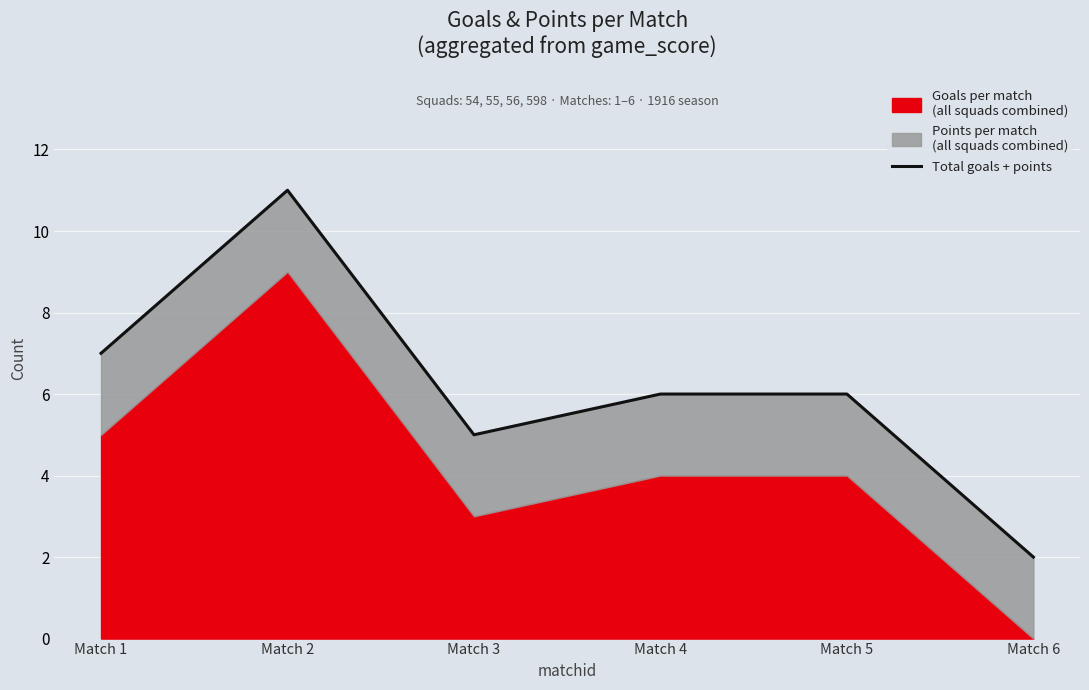

List the labels in order of value, largest first.

Match 2, Match 1, Match 4, Match 5, Match 3, Match 6